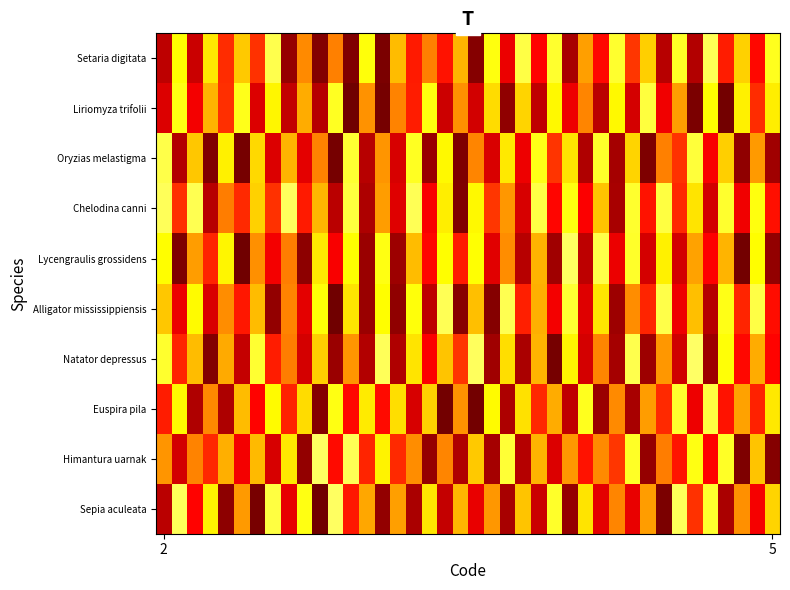

Reading left to right, extract all data points from this chart.

Sepia aculeata: 0.3	0.8	0.4	0.7	0.2	0.6	0.2	0.8	0.3	0.8	0.2	0.8	0.4	0.6	0.2	0.6	0.2	0.7	0.3	0.6	0.3	0.6	0.2	0.7	0.3	0.8	0.2	0.7	0.3	0.6	0.3	0.6	0.2	0.8	0.4	0.8	0.2	0.6	0.4	0.7
Himantura uarnak: 0.6	0.3	0.6	0.4	0.6	0.3	0.6	0.3	0.7	0.2	0.8	0.4	0.8	0.4	0.7	0.4	0.6	0.2	0.6	0.2	0.7	0.2	0.8	0.3	0.6	0.3	0.6	0.4	0.6	0.4	0.8	0.2	0.6	0.4	0.8	0.4	0.8	0.2	0.7	0.2
Euspira pila: 0.4	0.7	0.2	0.6	0.2	0.6	0.4	0.7	0.4	0.7	0.2	0.8	0.4	0.7	0.4	0.7	0.3	0.7	0.2	0.6	0.2	0.7	0.2	0.7	0.4	0.6	0.3	0.8	0.2	0.6	0.2	0.6	0.4	0.8	0.3	0.8	0.4	0.6	0.4	0.7
Natator depressus: 0.8	0.4	0.6	0.2	0.6	0.3	0.8	0.4	0.6	0.3	0.7	0.2	0.6	0.3	0.8	0.2	0.7	0.4	0.7	0.4	0.8	0.2	0.7	0.2	0.6	0.2	0.7	0.3	0.6	0.2	0.8	0.2	0.6	0.3	0.8	0.2	0.8	0.4	0.6	0.4
Alligator mississippiensis: 0.7	0.3	0.7	0.3	0.6	0.4	0.6	0.2	0.6	0.3	0.8	0.2	0.7	0.2	0.7	0.2	0.8	0.3	0.8	0.2	0.7	0.2	0.8	0.4	0.6	0.3	0.8	0.3	0.7	0.2	0.6	0.4	0.8	0.3	0.7	0.3	0.8	0.4	0.8	0.4
Lycengraulis grossidens: 0.7	0.2	0.6	0.4	0.7	0.2	0.6	0.3	0.6	0.2	0.7	0.4	0.7	0.2	0.8	0.2	0.6	0.4	0.7	0.4	0.7	0.3	0.6	0.3	0.6	0.2	0.8	0.3	0.8	0.3	0.8	0.3	0.7	0.3	0.6	0.4	0.6	0.2	0.7	0.2
Chelodina canni: 0.8	0.4	0.8	0.3	0.6	0.4	0.7	0.4	0.8	0.4	0.6	0.3	0.8	0.2	0.6	0.3	0.8	0.4	0.7	0.2	0.7	0.4	0.6	0.3	0.8	0.4	0.8	0.4	0.7	0.2	0.8	0.4	0.8	0.4	0.7	0.3	0.8	0.3	0.8	0.4
Oryzias melastigma: 0.8	0.3	0.7	0.2	0.7	0.2	0.7	0.3	0.6	0.3	0.6	0.2	0.8	0.3	0.6	0.3	0.8	0.2	0.7	0.2	0.6	0.3	0.7	0.3	0.8	0.4	0.7	0.2	0.8	0.2	0.7	0.2	0.6	0.4	0.8	0.4	0.7	0.2	0.6	0.2
Liriomyza trifolii: 0.3	0.8	0.3	0.6	0.4	0.8	0.3	0.7	0.3	0.6	0.3	0.8	0.2	0.6	0.2	0.6	0.4	0.8	0.3	0.6	0.3	0.7	0.2	0.7	0.3	0.7	0.3	0.6	0.3	0.7	0.3	0.8	0.3	0.6	0.2	0.7	0.2	0.7	0.4	0.7
Setaria digitata: 0.3	0.7	0.3	0.7	0.4	0.7	0.4	0.8	0.2	0.6	0.2	0.6	0.2	0.8	0.2	0.6	0.4	0.6	0.4	0.6	0.2	0.8	0.3	0.8	0.4	0.8	0.2	0.6	0.4	0.8	0.4	0.7	0.3	0.8	0.3	0.8	0.4	0.7	0.4	0.8